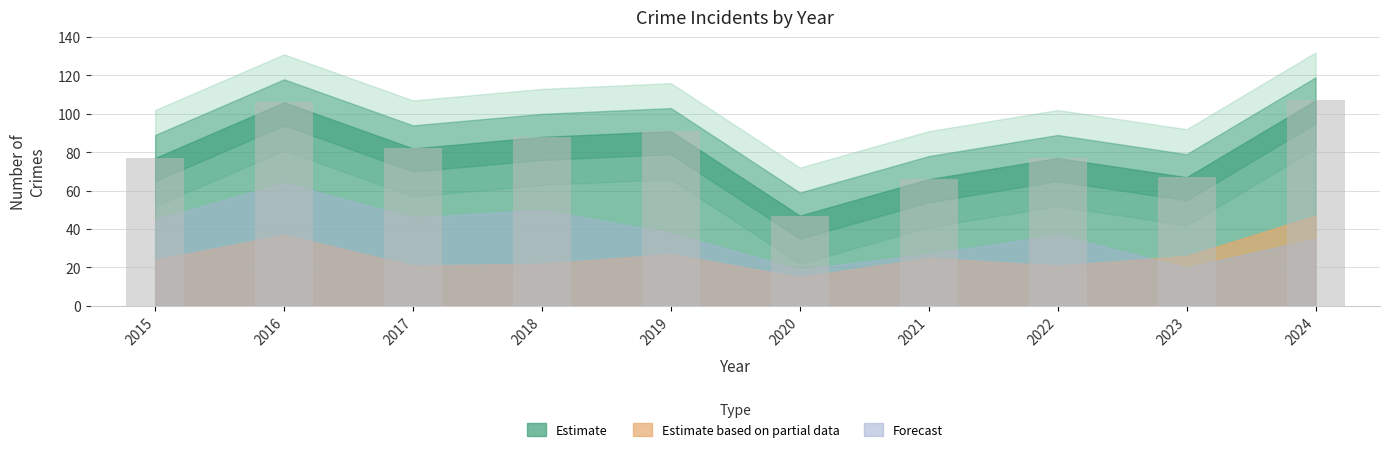

Is it true that the value at 2020 is 47?

True